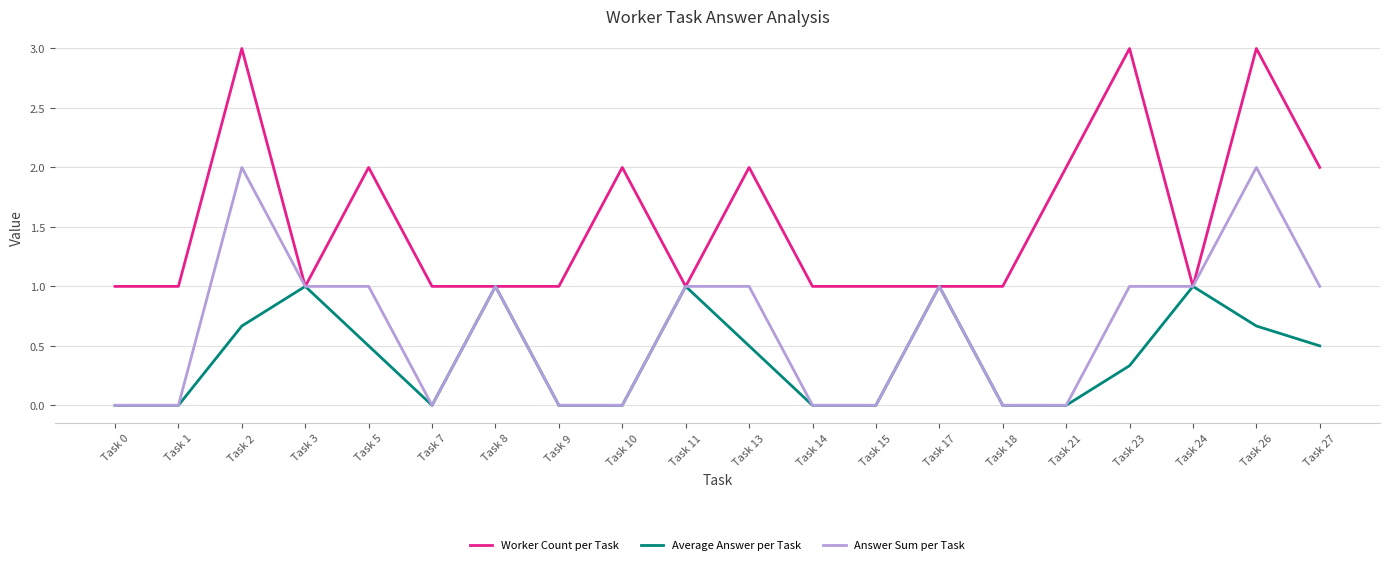

What is the total value across all series at Task 24?

3.0